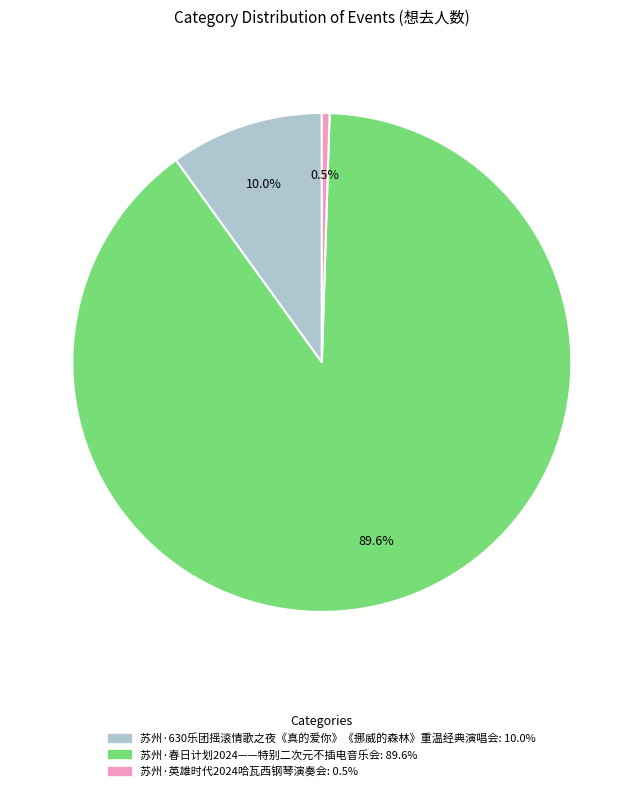

What is the majority slice?

苏州·春日计划2024——特别二次元不插电音乐会